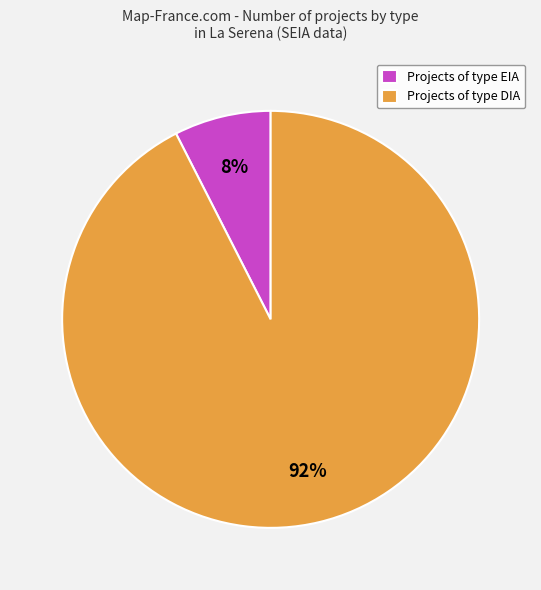

What percentage is the Projects of type EIA slice, to the nearest percent?

8%